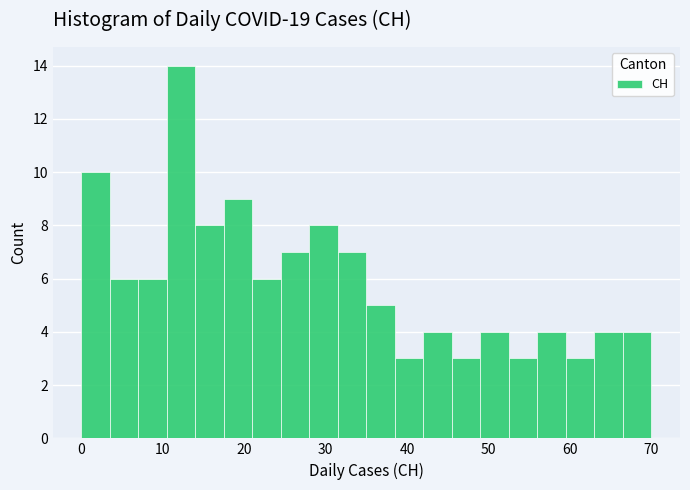

Read against the x-axis, roughly where is the centre of the tallest bar?

12